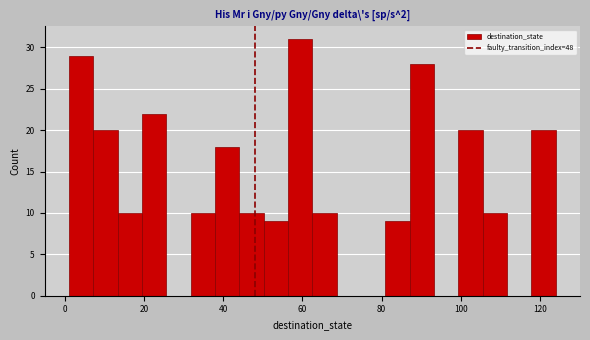

Around what value on the x-axis is the tallest bar? Give the approximate position of its centre, as read against the axis.

60